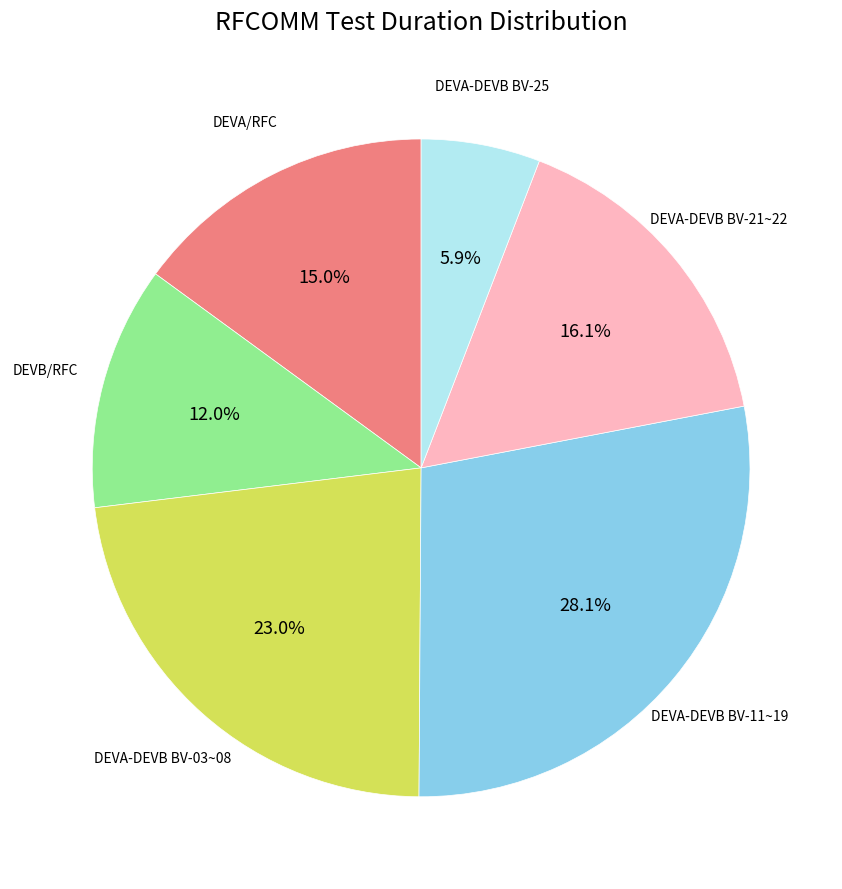

Is there a majority slice in this chart?

No